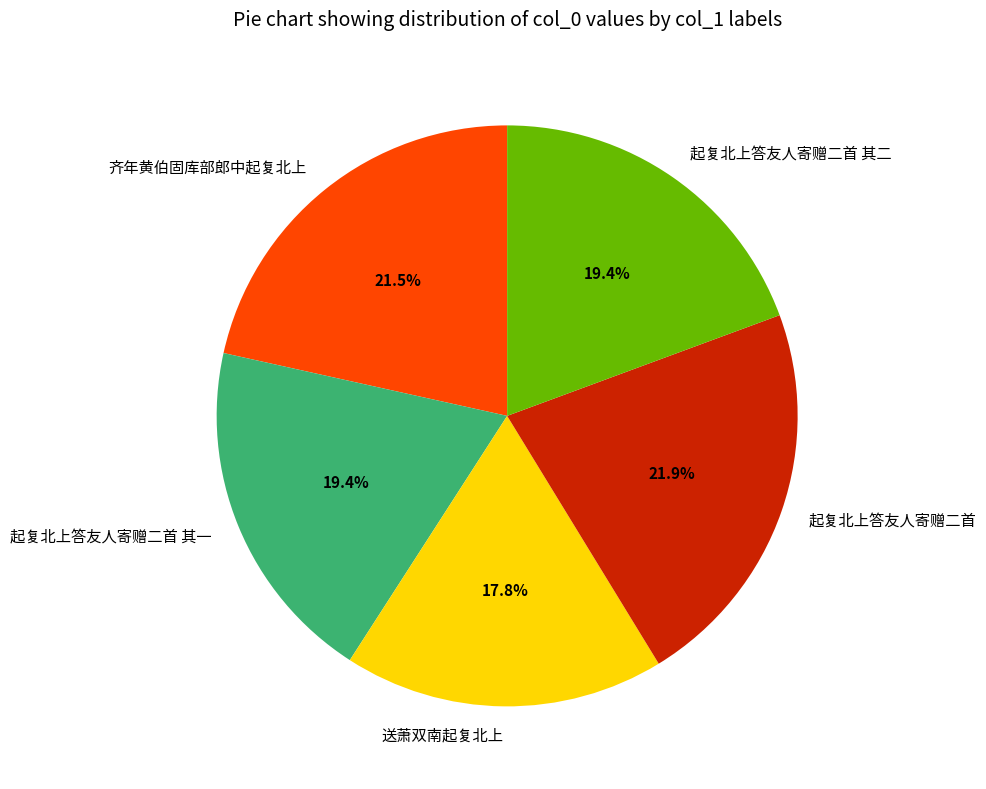

Which category has the smallest portion of the pie?

送萧双南起复北上